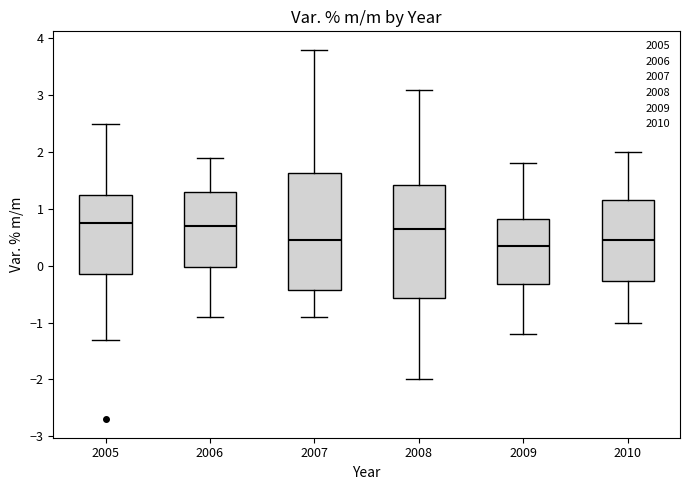

Where does the upper whisker of the box at x = 2007 end on the y-axis? The values are not printed on the chart, so give them approximately, as read against the axis.

3.8